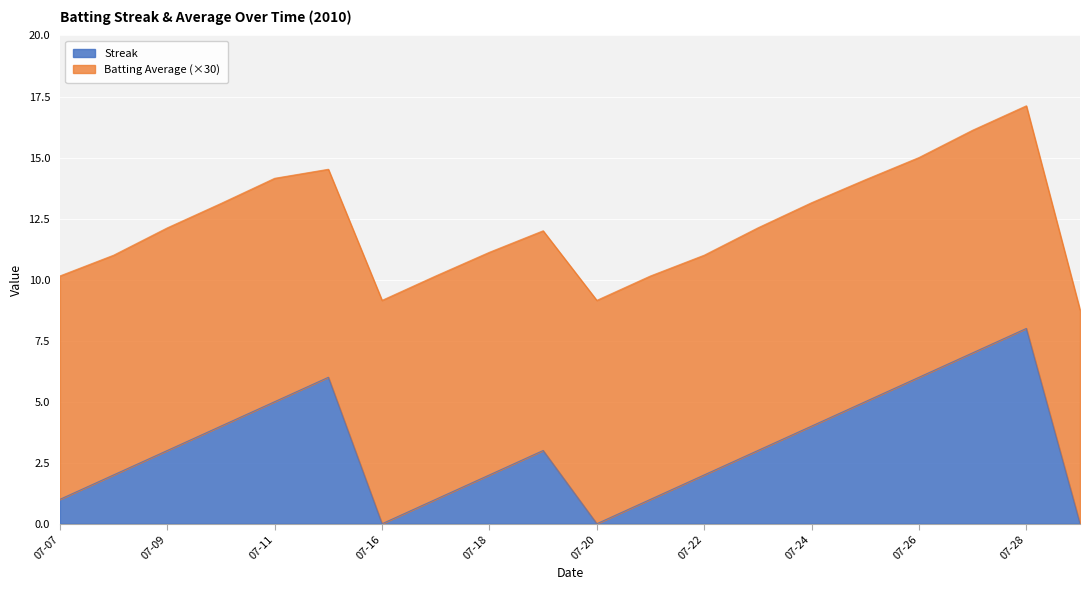

What is the value of the 17th point from the left?

6